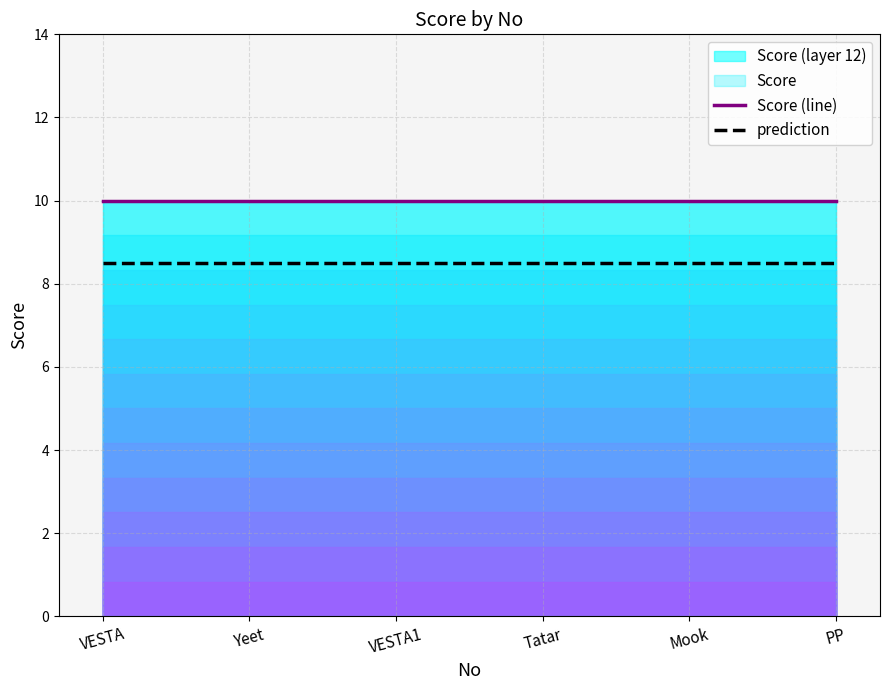

At which label is prediction closest to 8?

VESTA